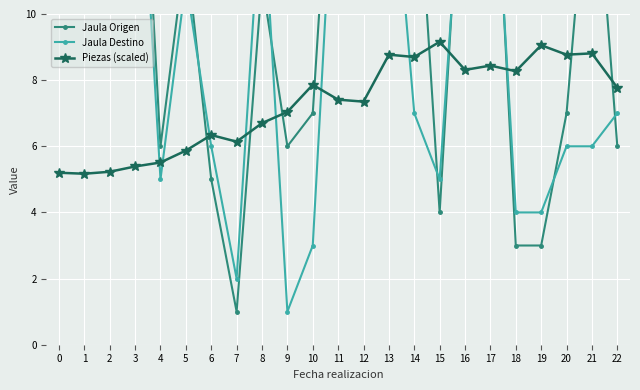

What is the value of the Jaula Destino point at the 9th from the left?

14.0